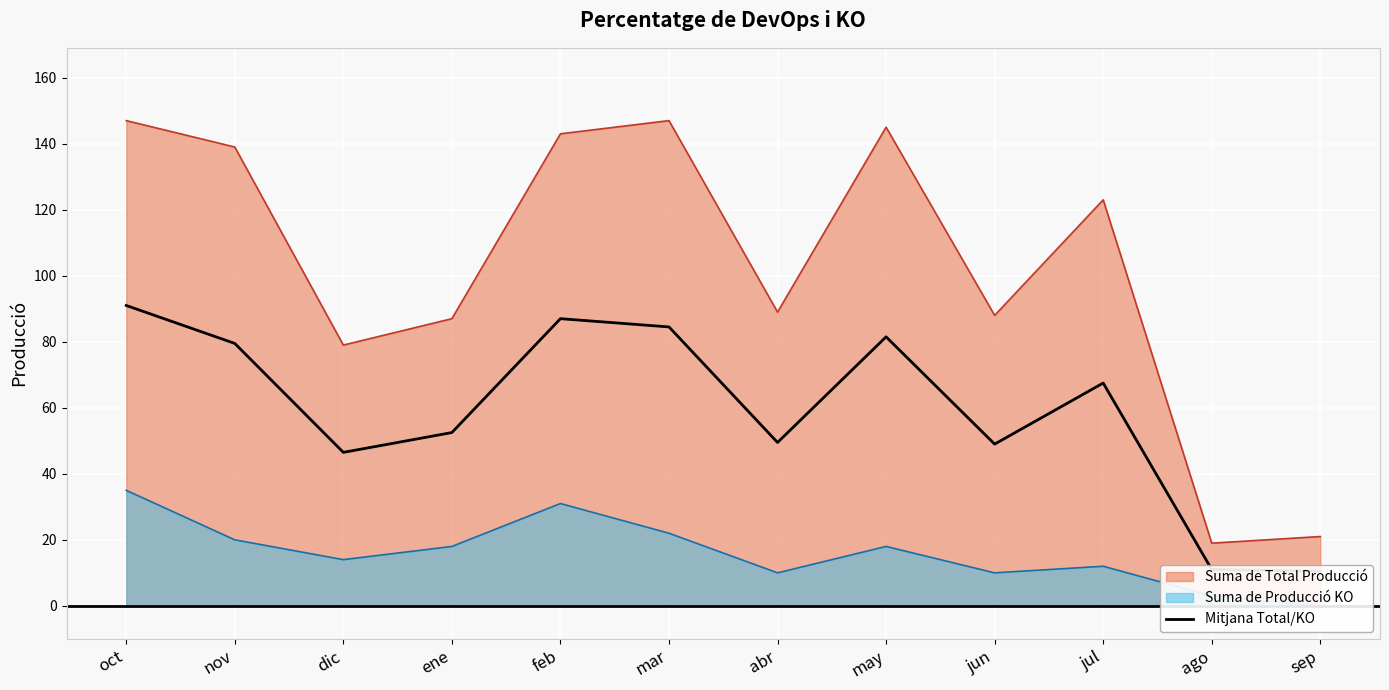

Reading left to right, transcribe all the data shown in this chart.

oct=91.0	nov=79.5	dic=46.5	ene=52.5	feb=87.0	mar=84.5	abr=49.5	may=81.5	jun=49.0	jul=67.5	ago=11.0	sep=10.5